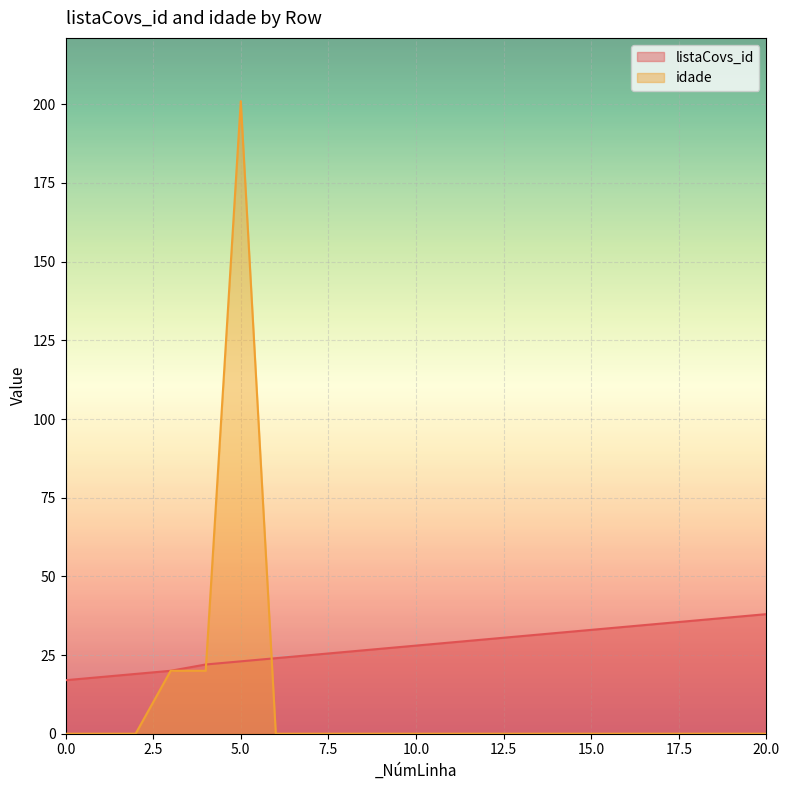

What is the value of the idade point at the 4th from the left?

20